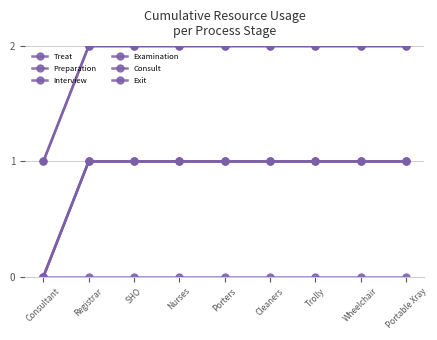

At which category is the sum across all series the highest?

Registrar